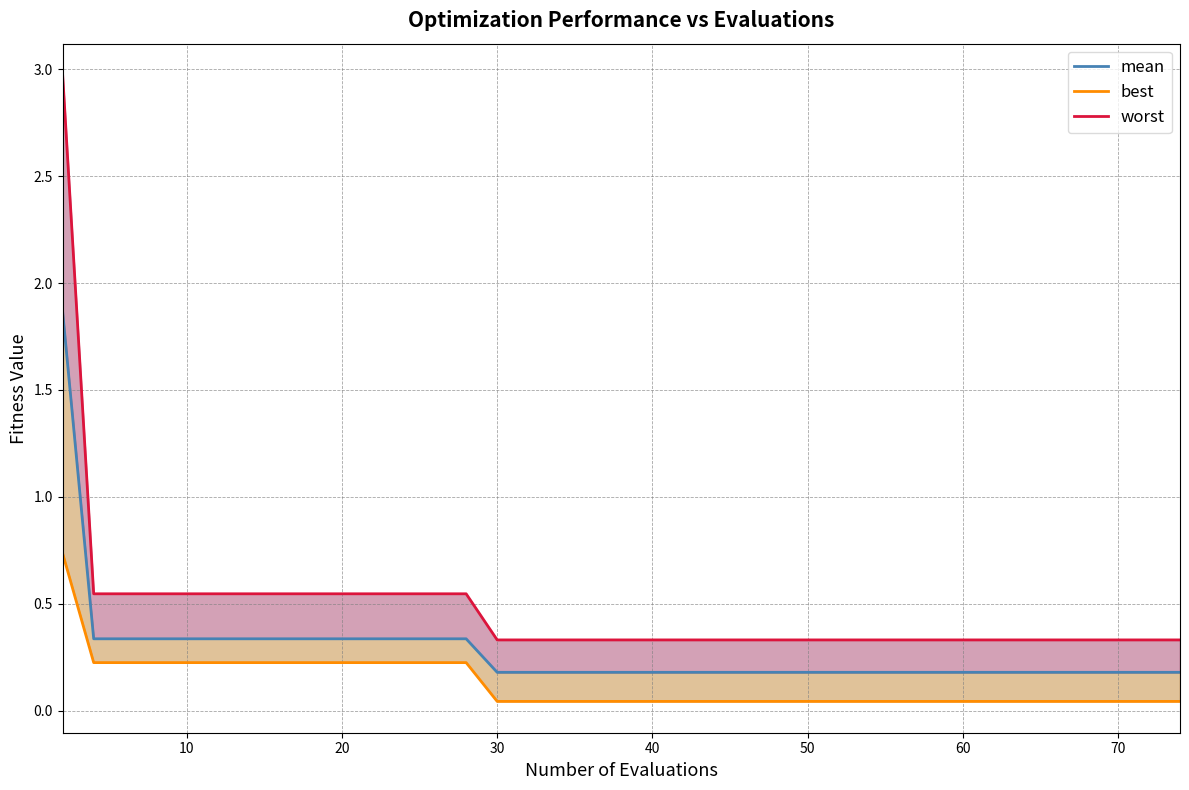

What is the lowest value of the mean series?

0.2